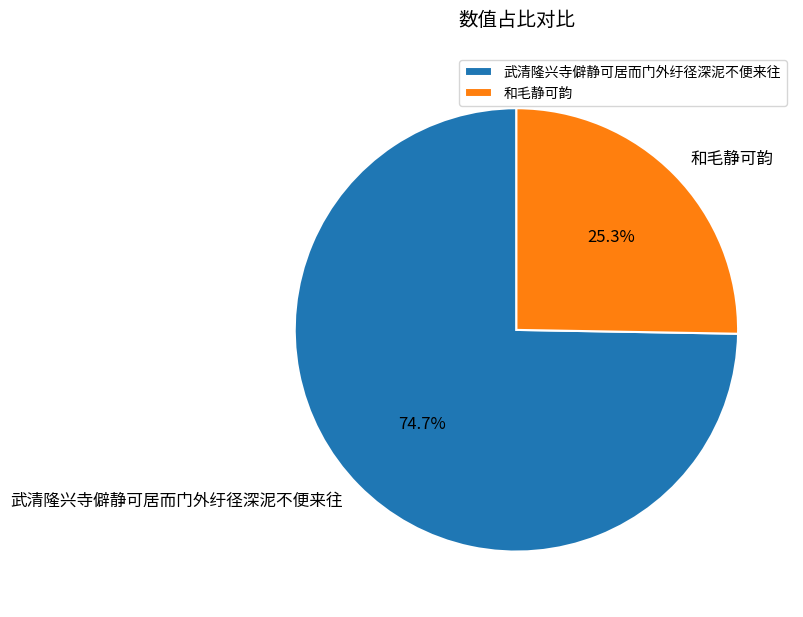

Which category has the smallest portion of the pie?

和毛静可韵